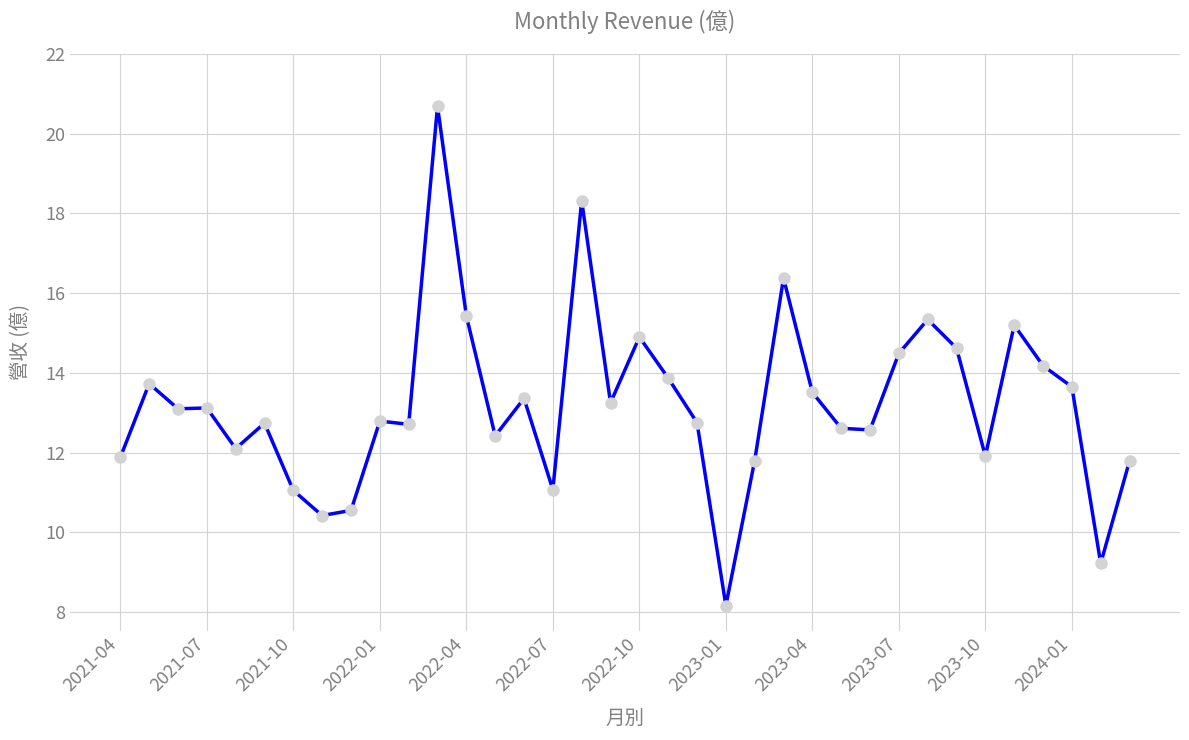

What is the value of the 7th point from the left?

11.1